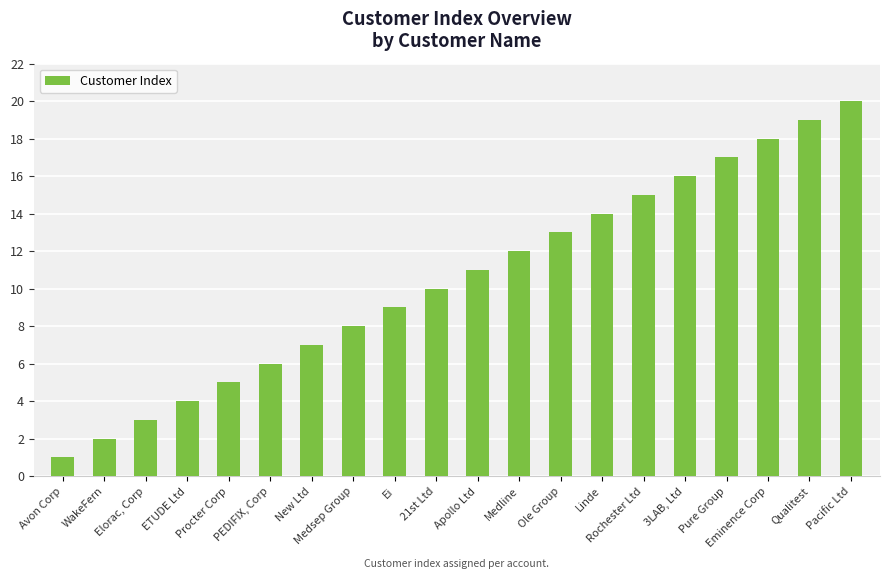

Count the number of categories in the chart.

20